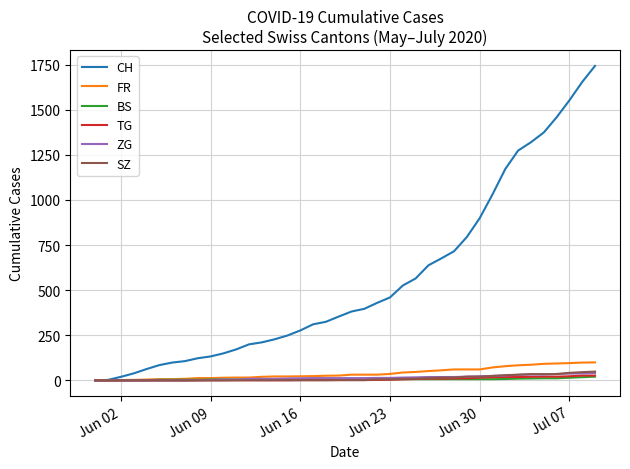

Which series has the largest total across all categories?

CH